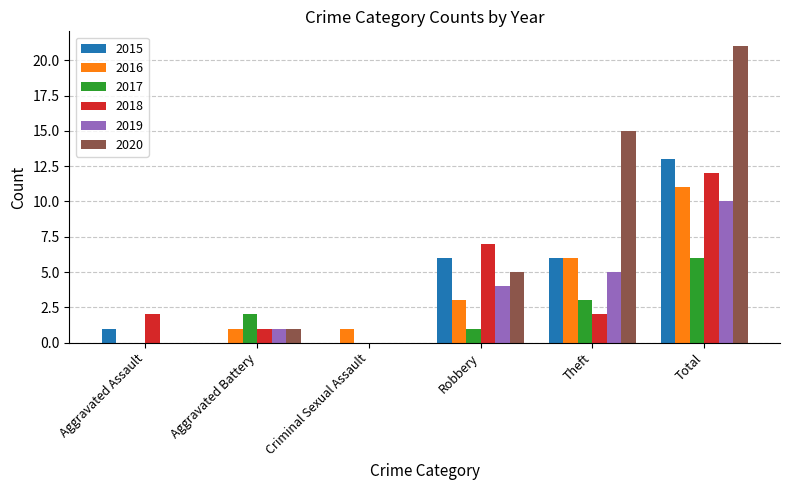

What is the average value of the 2015 series?

4